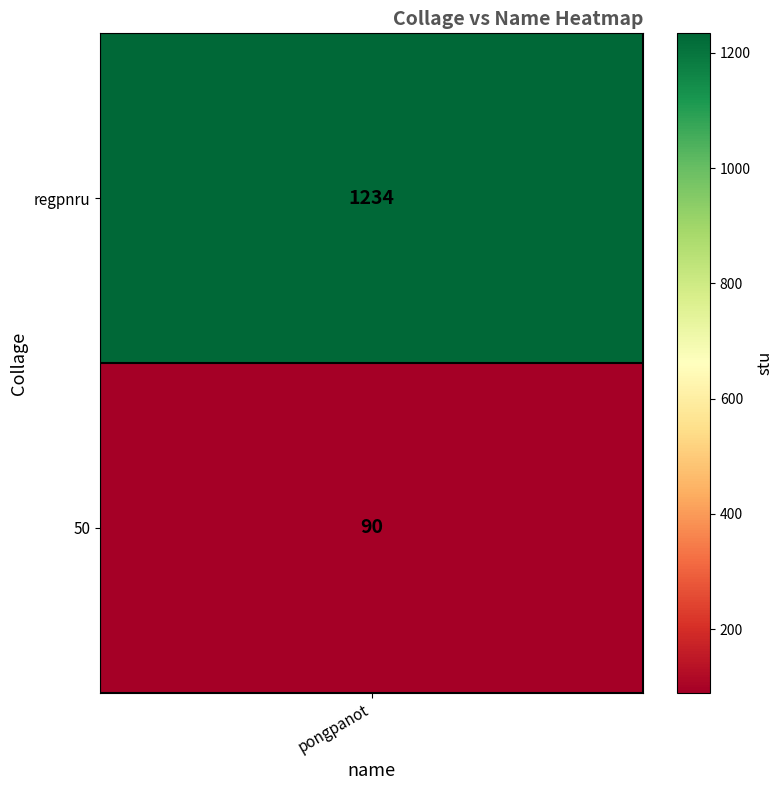

Approximately how many times larger is the value at 0 compared to 1?

13.7